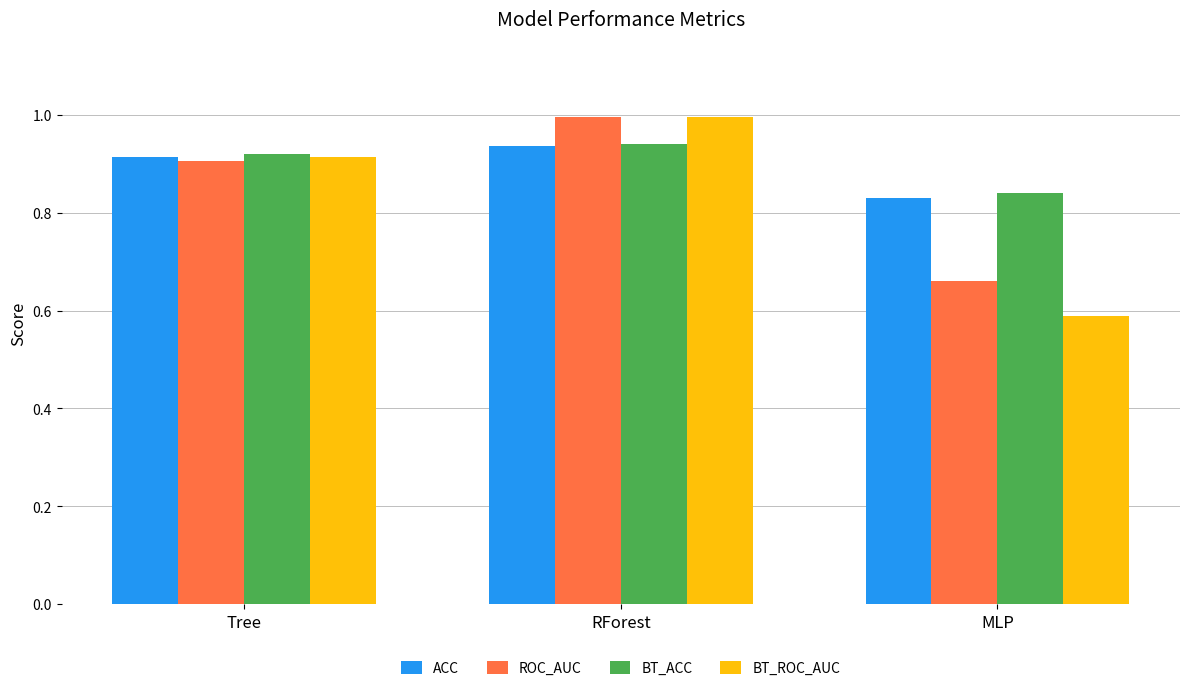

Between Tree and MLP, which series saw the biggest shift?

BT_ROC_AUC